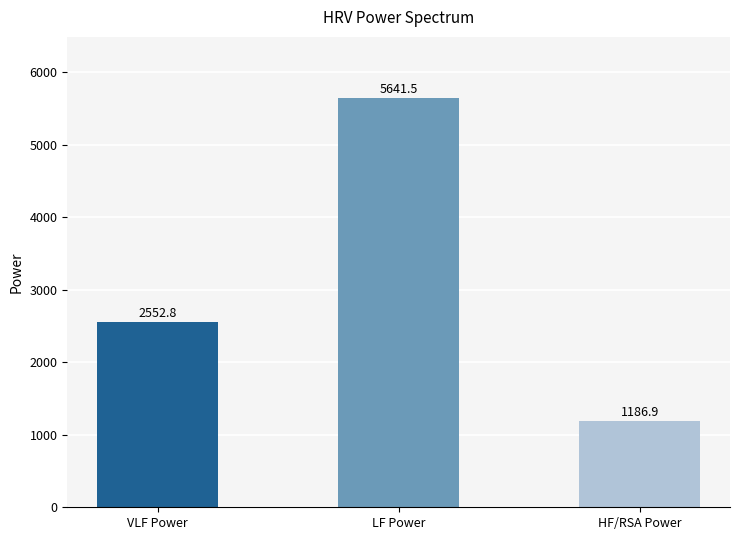

List the labels in order of value, smallest first.

HF/RSA Power, VLF Power, LF Power